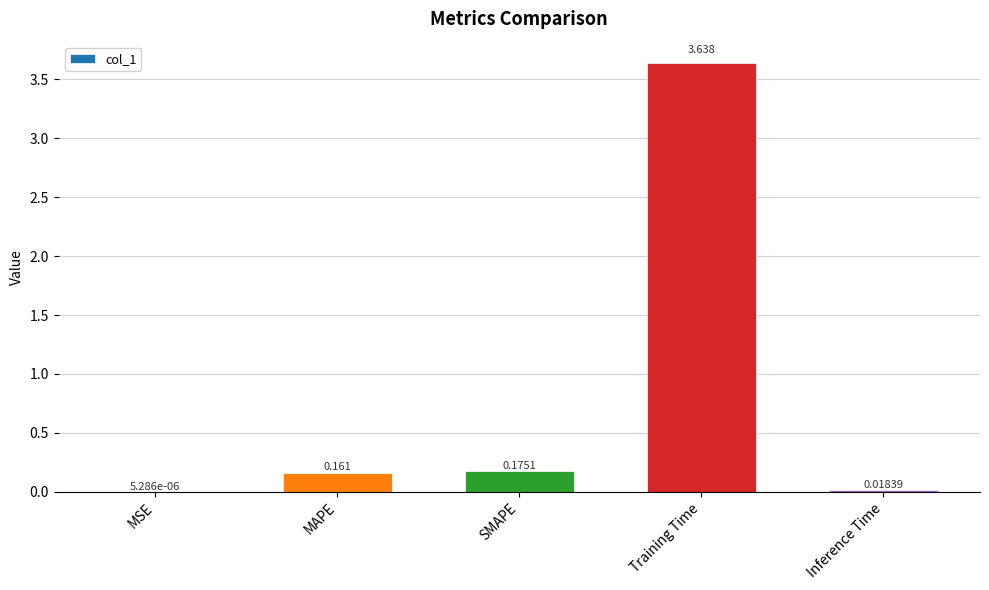

Which category has the highest value across all series?

Training Time